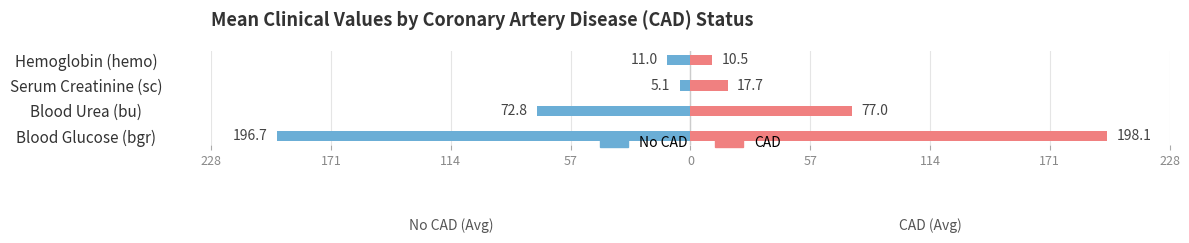

What are all the series names shown in the legend?

No CAD, CAD